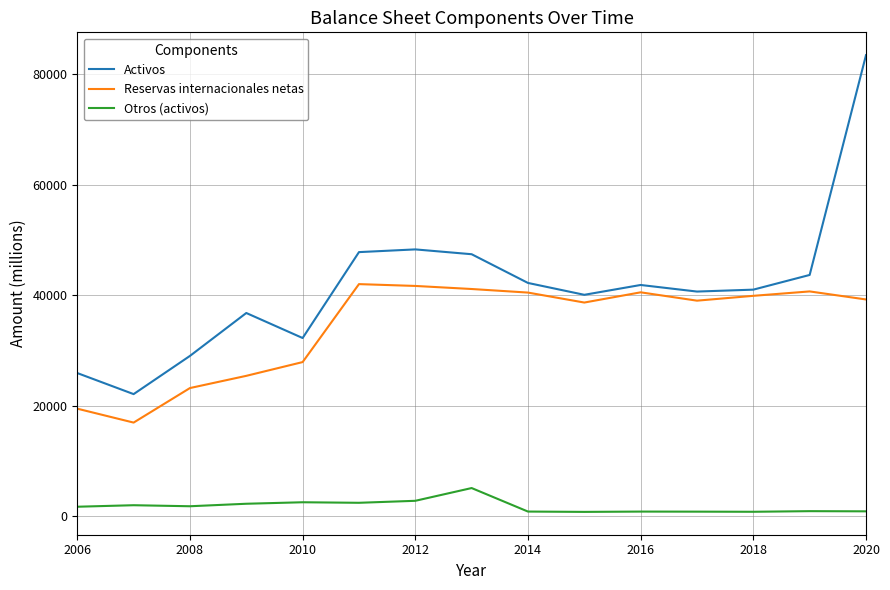

Which series has the largest range (max minus min)?

Activos